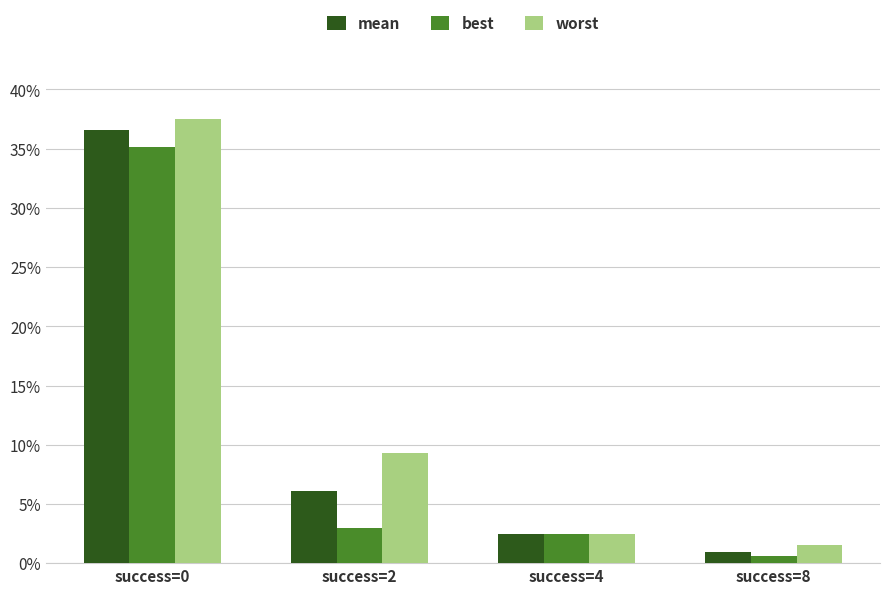

At success=4, list the series in order from largest to smallest.

worst, mean, best